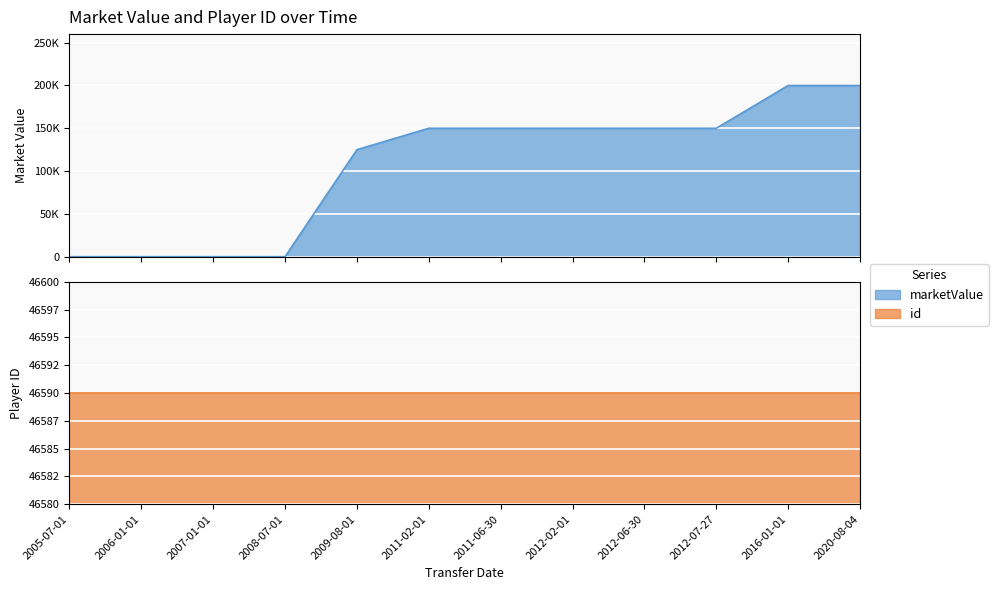

List the labels in order of value, smallest first.

2005-07-01, 2006-01-01, 2007-01-01, 2008-07-01, 2009-08-01, 2011-02-01, 2011-06-30, 2012-02-01, 2012-06-30, 2012-07-27, 2016-01-01, 2020-08-04